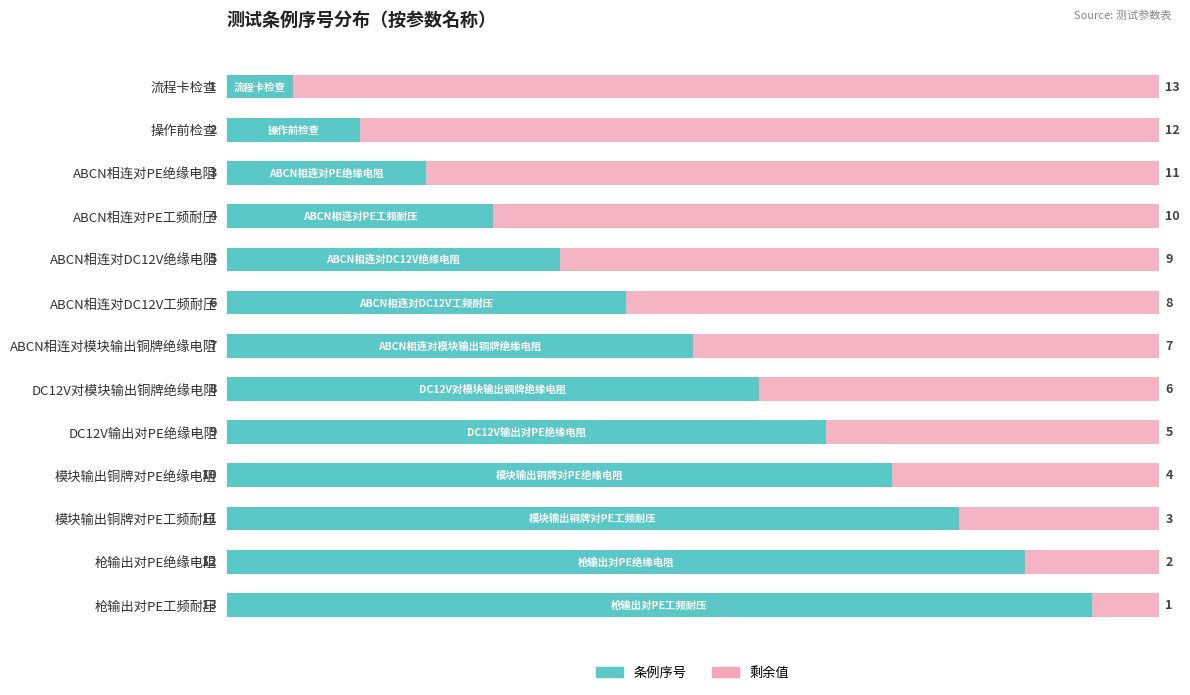

What is the difference between the maximum and minimum values in the 条例序号 series?

12